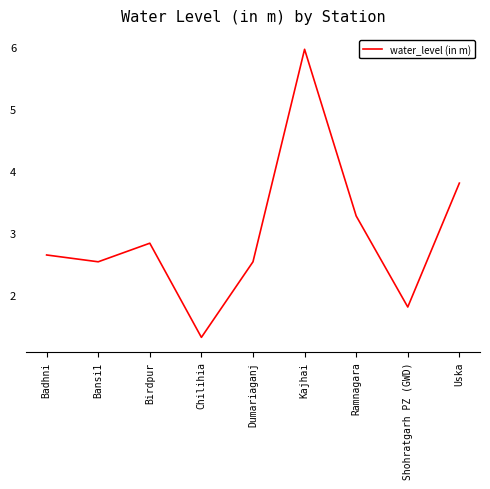

Reading right to left, list all the values displayed in this chart.

Uska=3.8	Shohratgarh PZ (GWD)=1.8	Ramnagara=3.3	Kajhai=6.0	Dumariaganj=2.5	Chilihia=1.3	Birdpur=2.8	Bansi1=2.5	Badhni=2.6